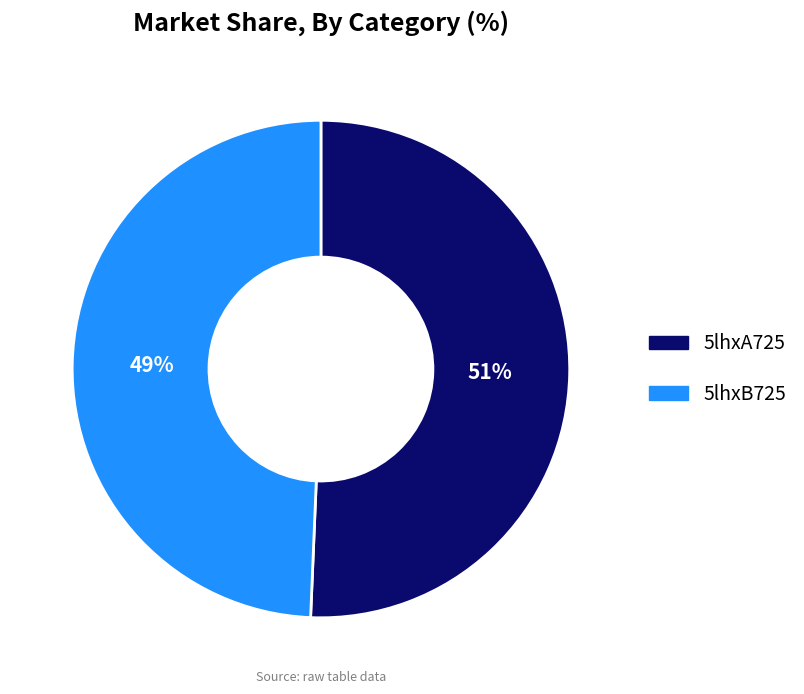

Which slice is the largest?

5lhxA725